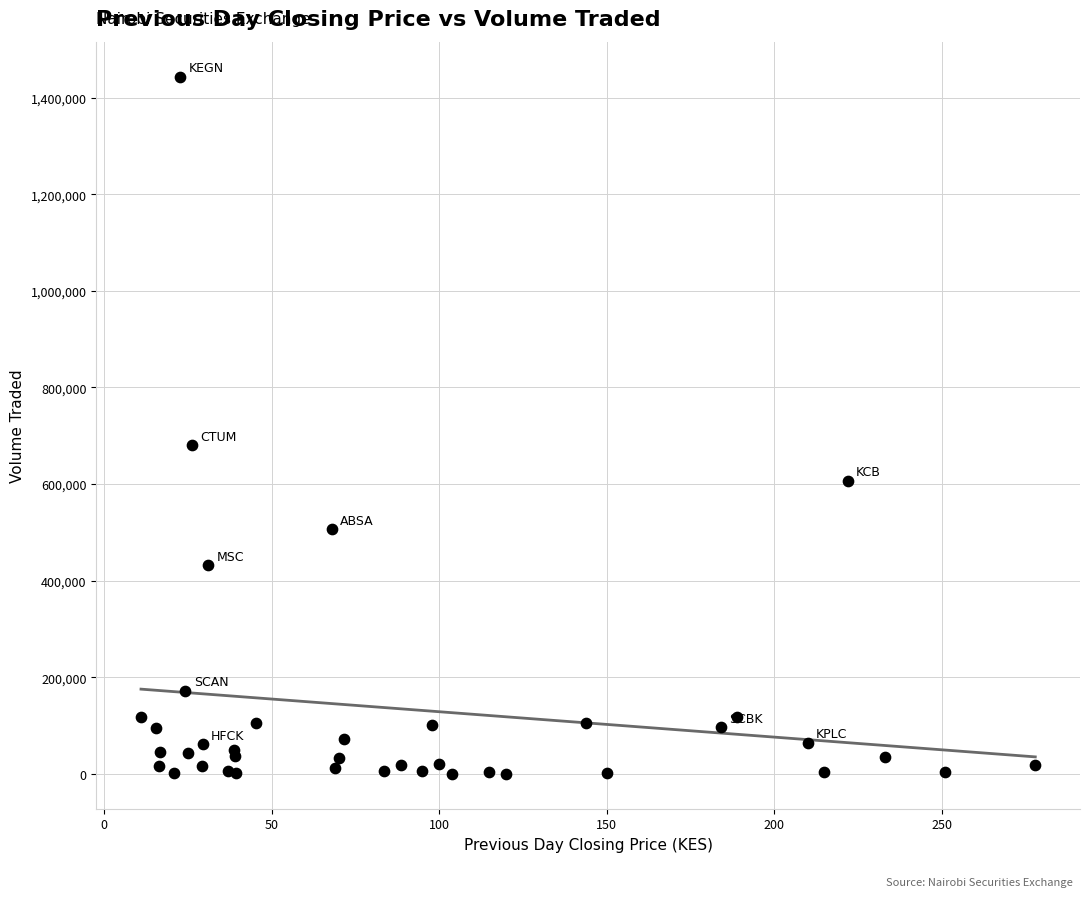

What Y value in the scatter plot is closest to 721800?

679800